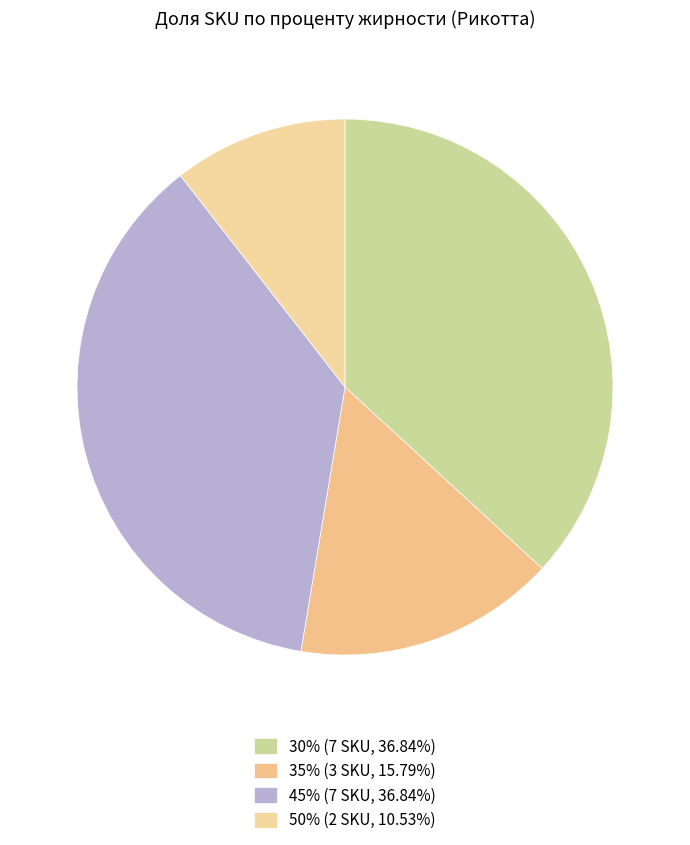

Does any single category account for the majority?

No